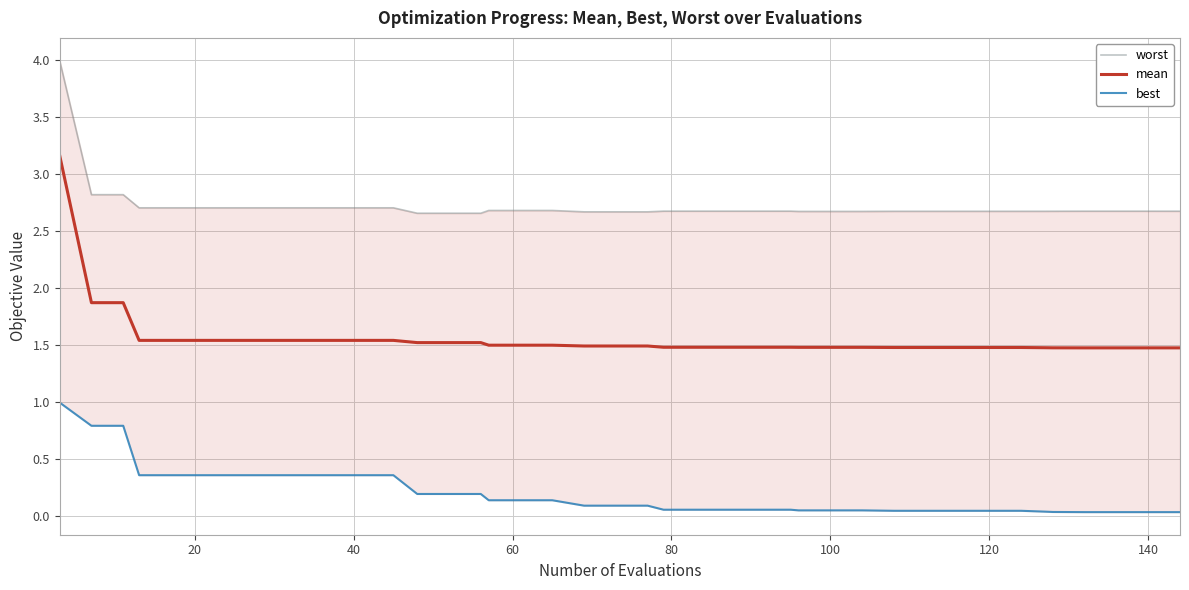

What is the minimum value for mean?

1.5